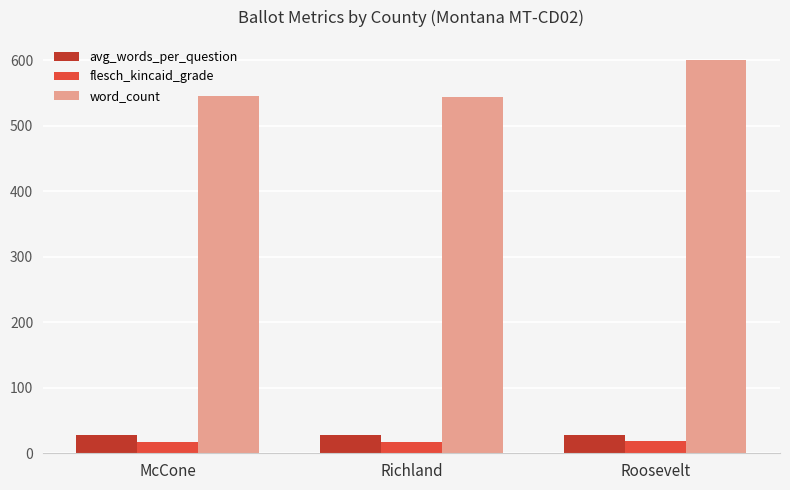

Does the chart contain stacked bars?

No